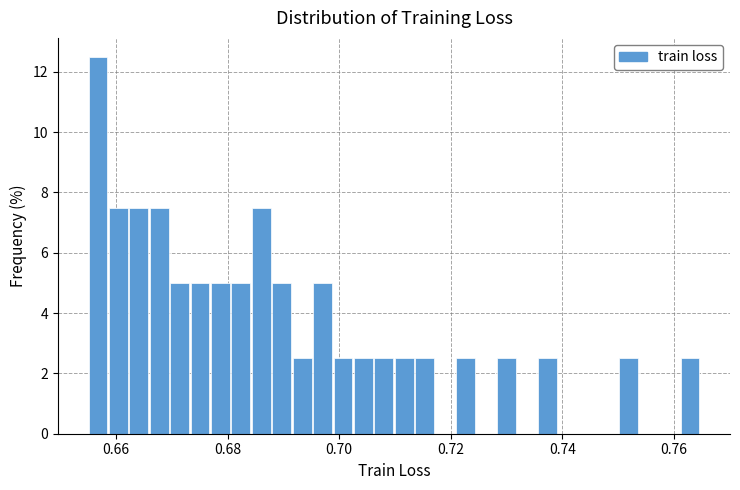

Around what value on the x-axis is the tallest bar? Give the approximate position of its centre, as read against the axis.

0.656